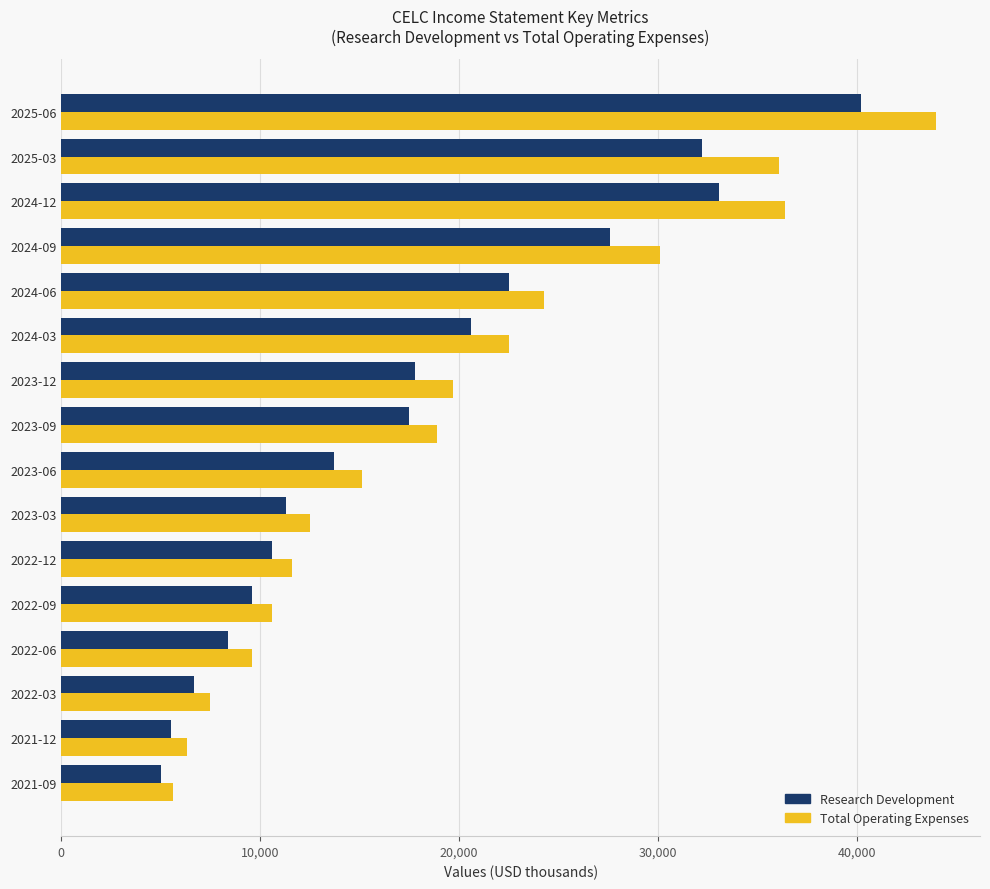

List the series in order of their peak value, lowest first.

Research Development, Total Operating Expenses